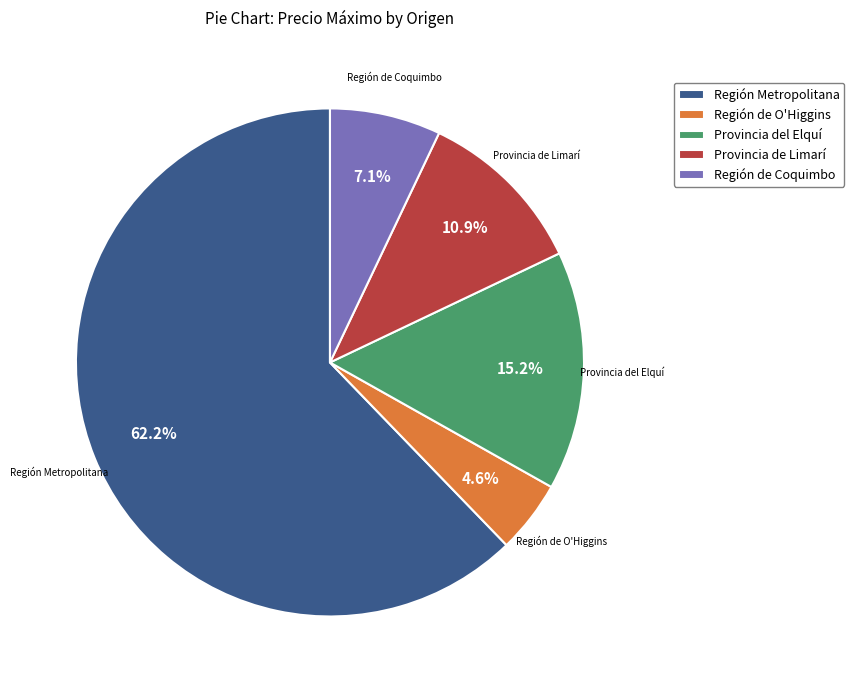

Which has a higher value, Región Metropolitana or Provincia de Limarí?

Región Metropolitana